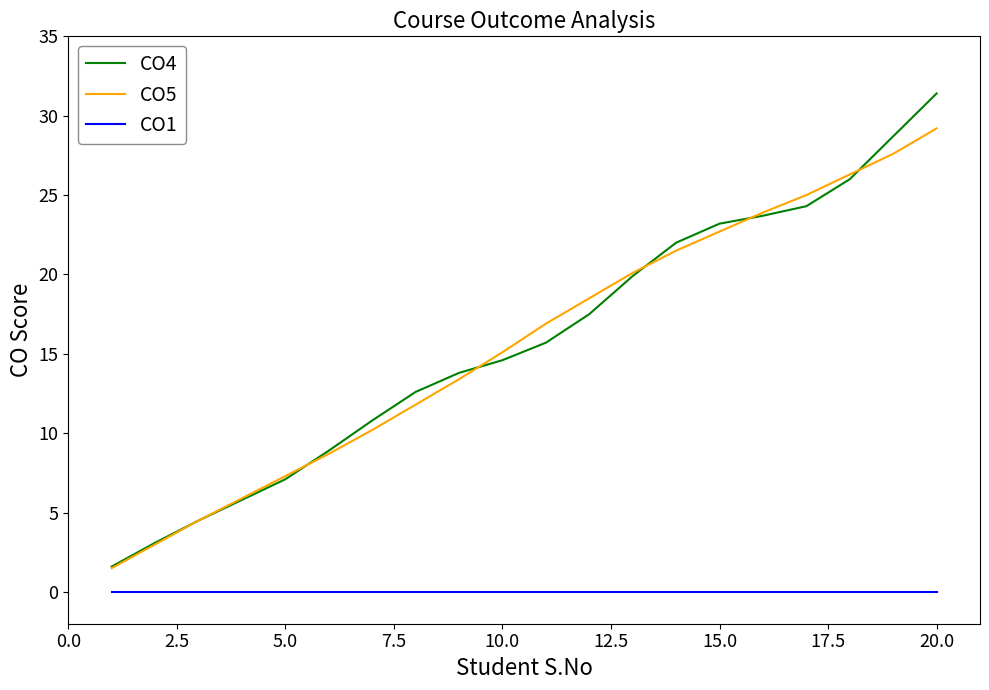

List the series in order of their peak value, highest first.

CO4, CO5, CO1